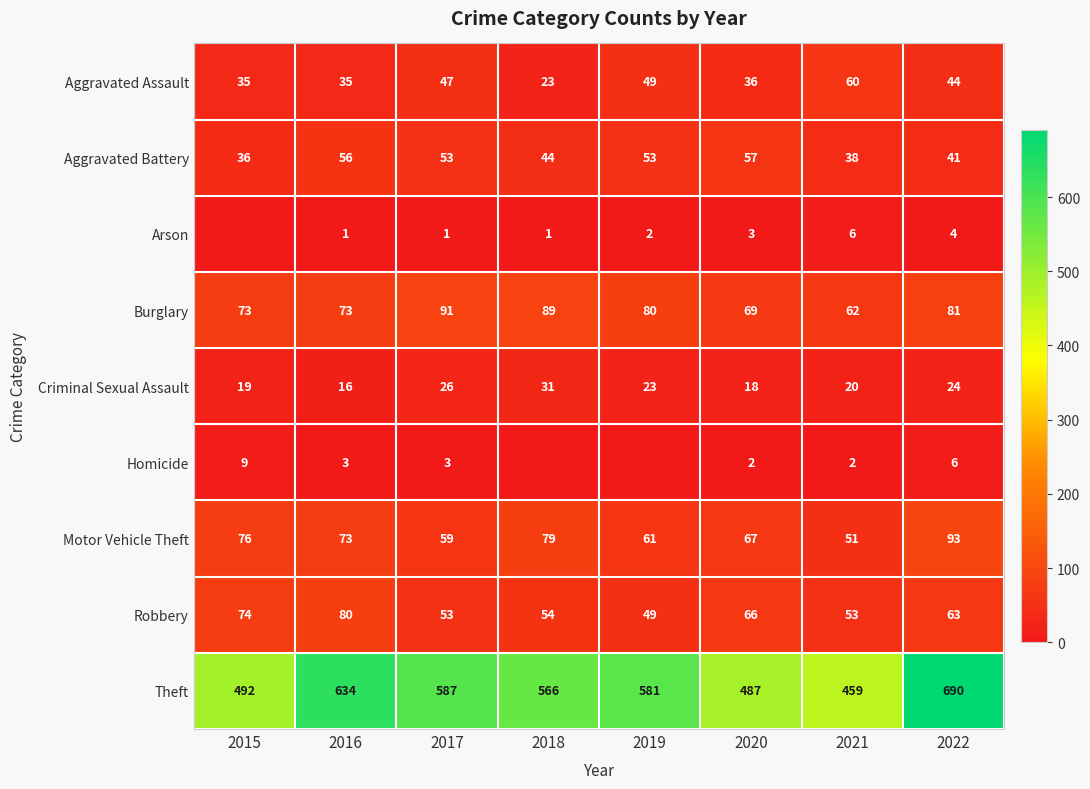

Between 2020 and 2021, which is larger?

2021